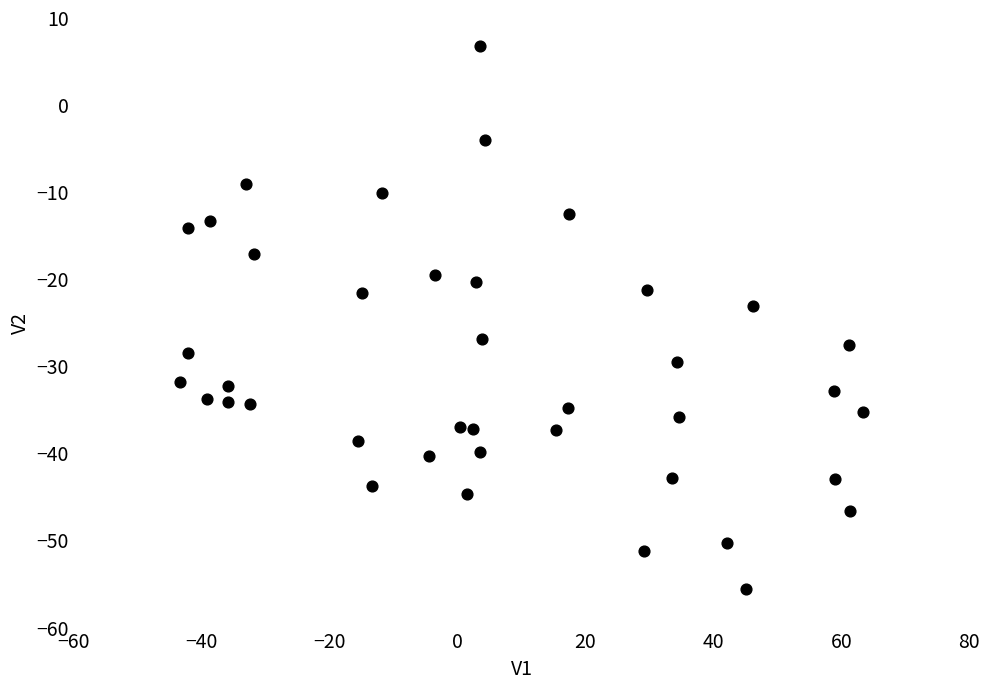

What Y value in the scatter plot is closest to -24?

-23.2